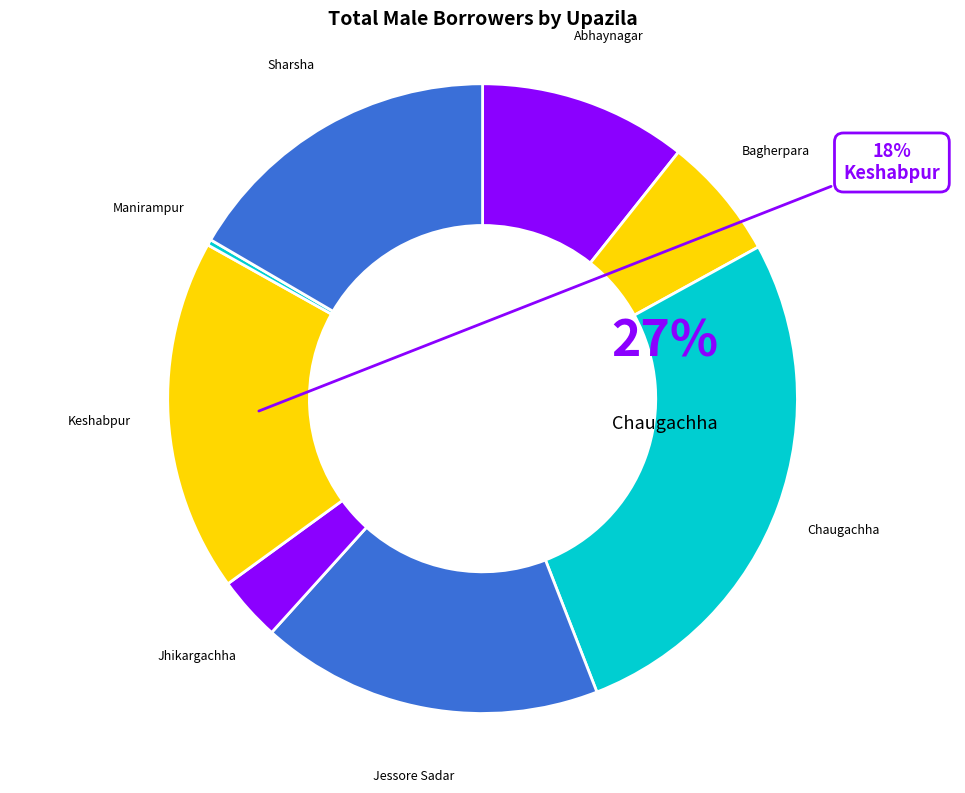

Which has a higher value, Jhikargachha or Bagherpara?

Bagherpara